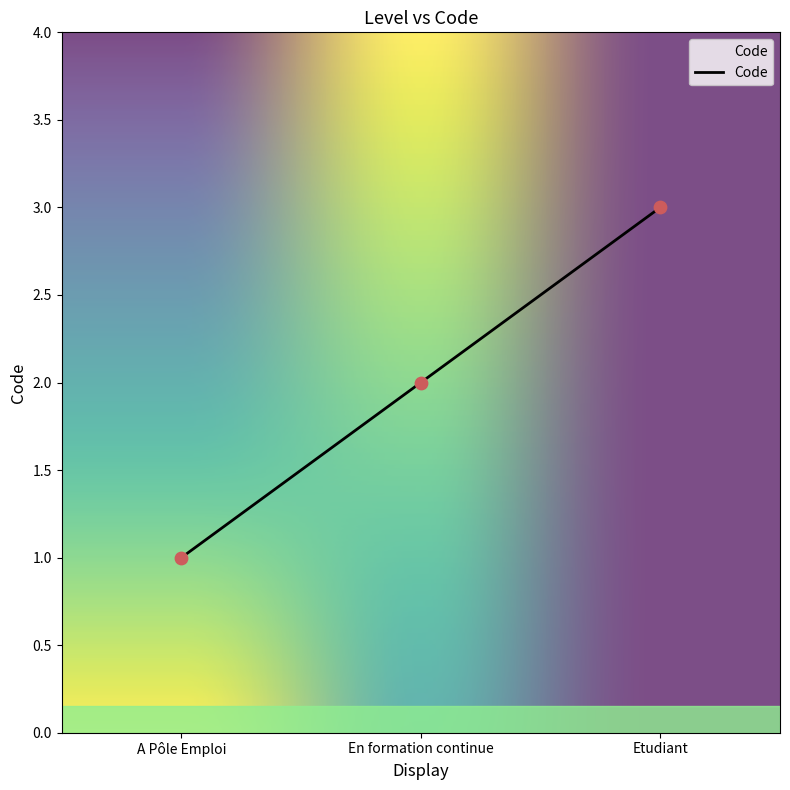

Approximately how many times larger is the value at A Pôle Emploi compared to En formation continue?

0.5